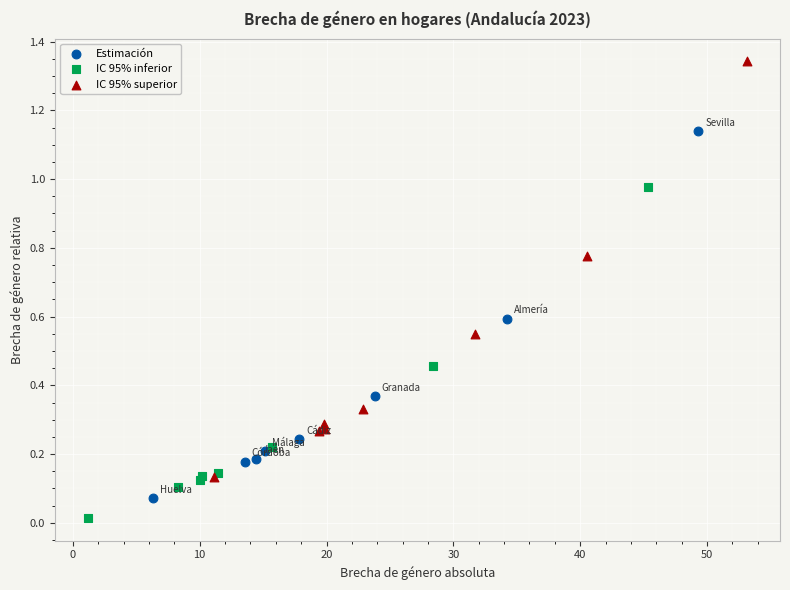

What are all the series names shown in the legend?

Estimación, IC 95% inferior, IC 95% superior